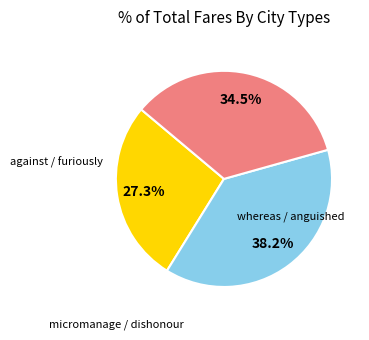

Does any single category account for the majority?

No